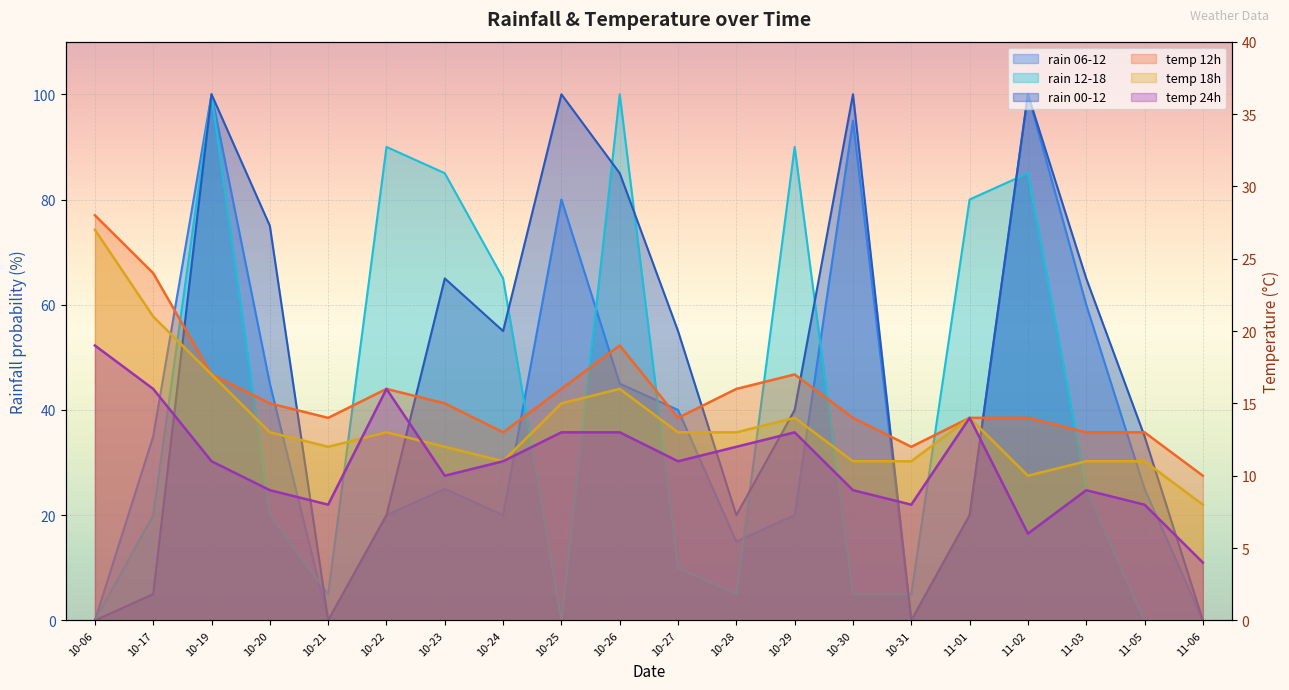

Where is the first local minimum for rain_06-12?

10-21